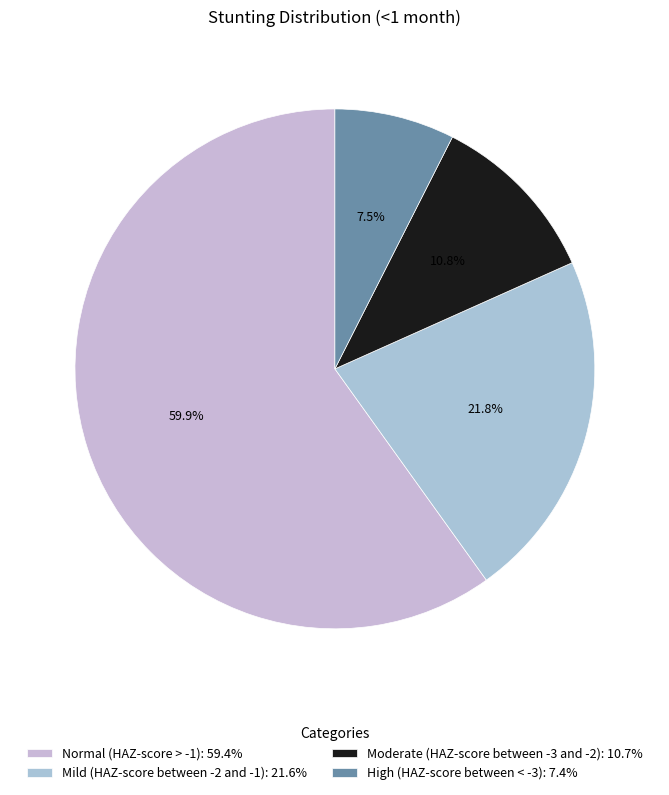

True or false: Moderate (HAZ-score between -3 and -2) accounts for 11% of the total.

True